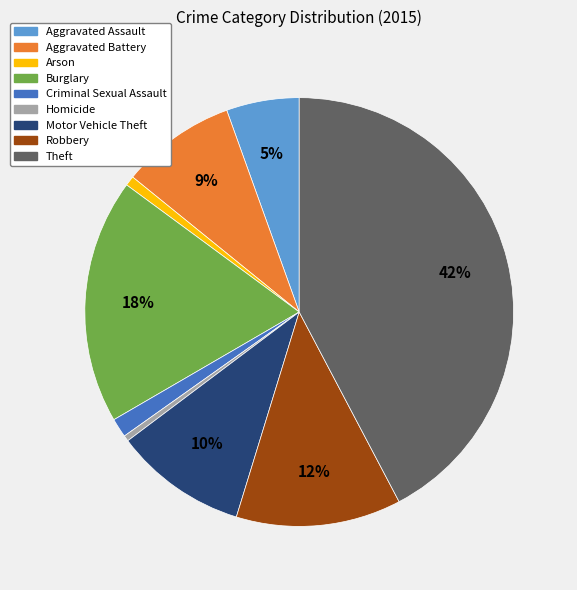

Is Arson the majority of the pie?

No